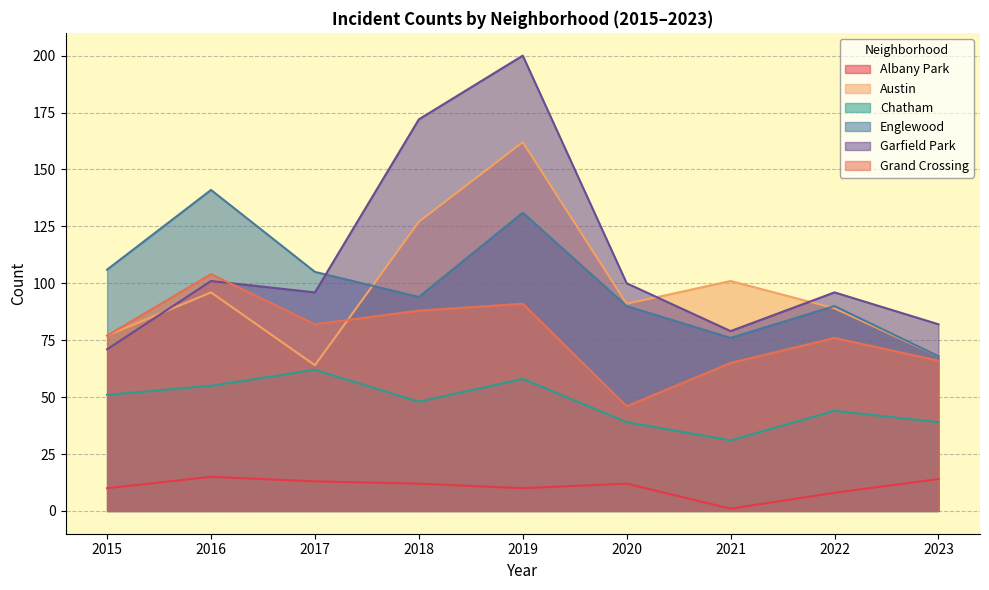

Where is the first local minimum for Garfield Park?

2017